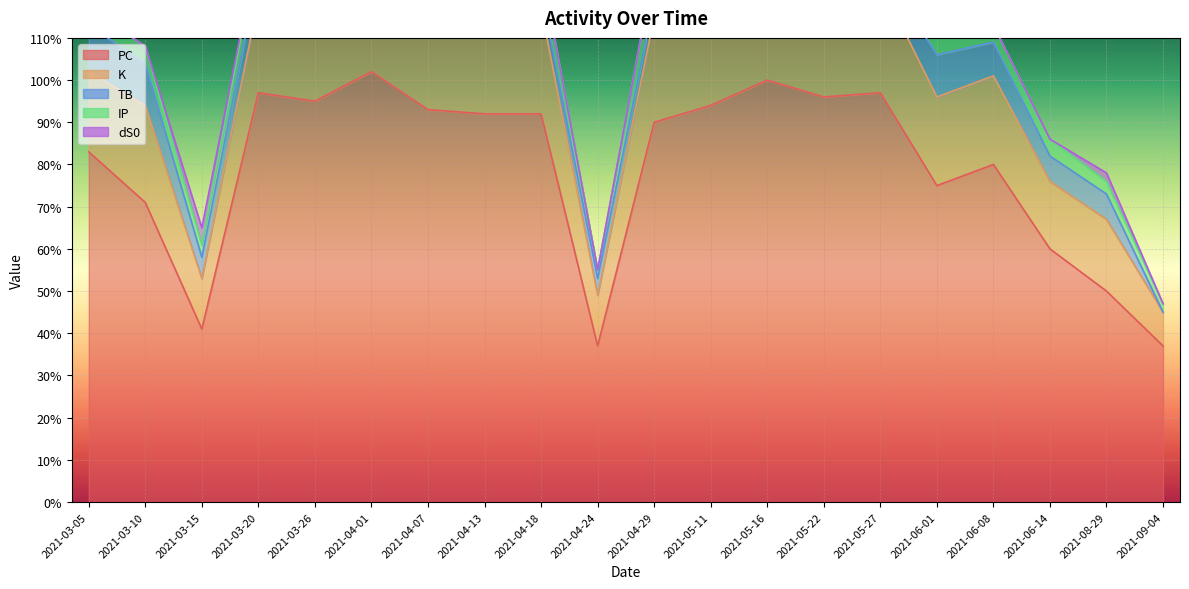

At how many categories does at least one series exceed 80?

12